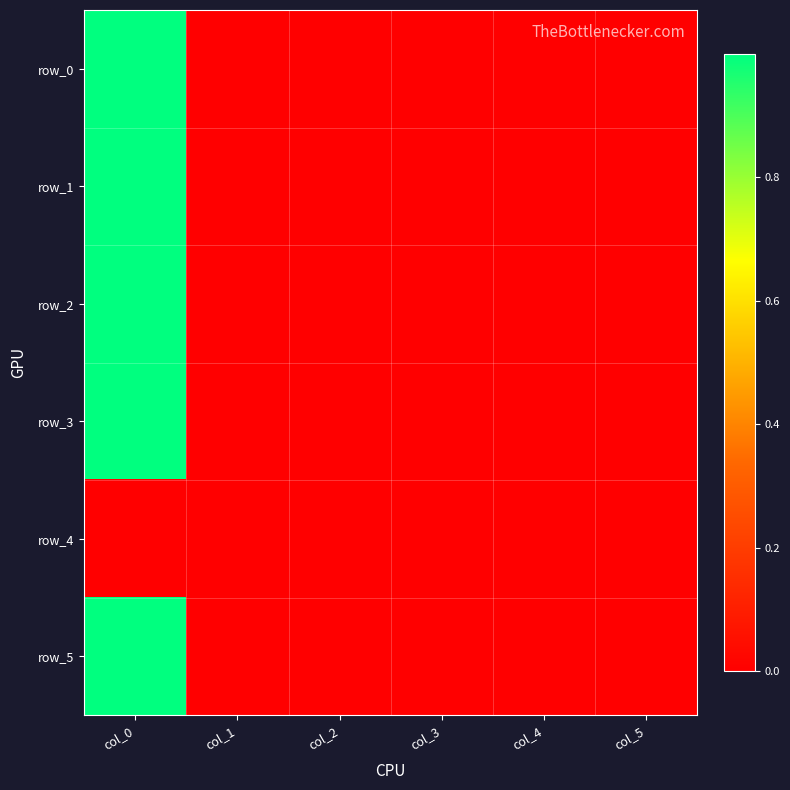

What is the average value of the row_5 series?

0.2